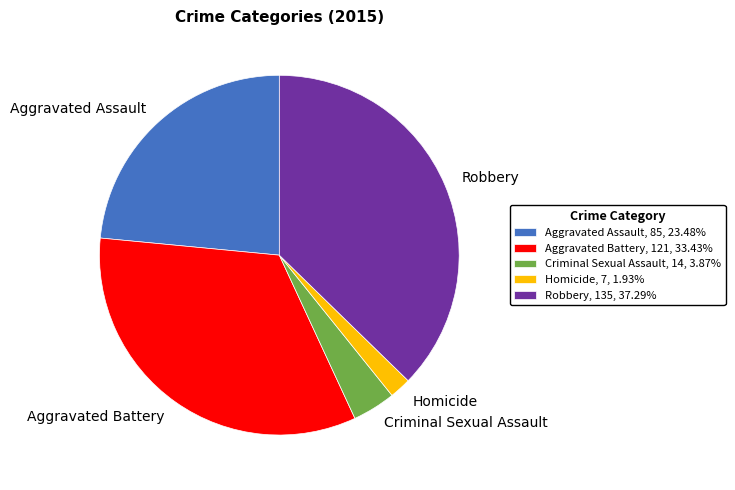

Combined, do Criminal Sexual Assault, 14, 3.87% and Robbery, 135, 37.29% account for over 50%?

No